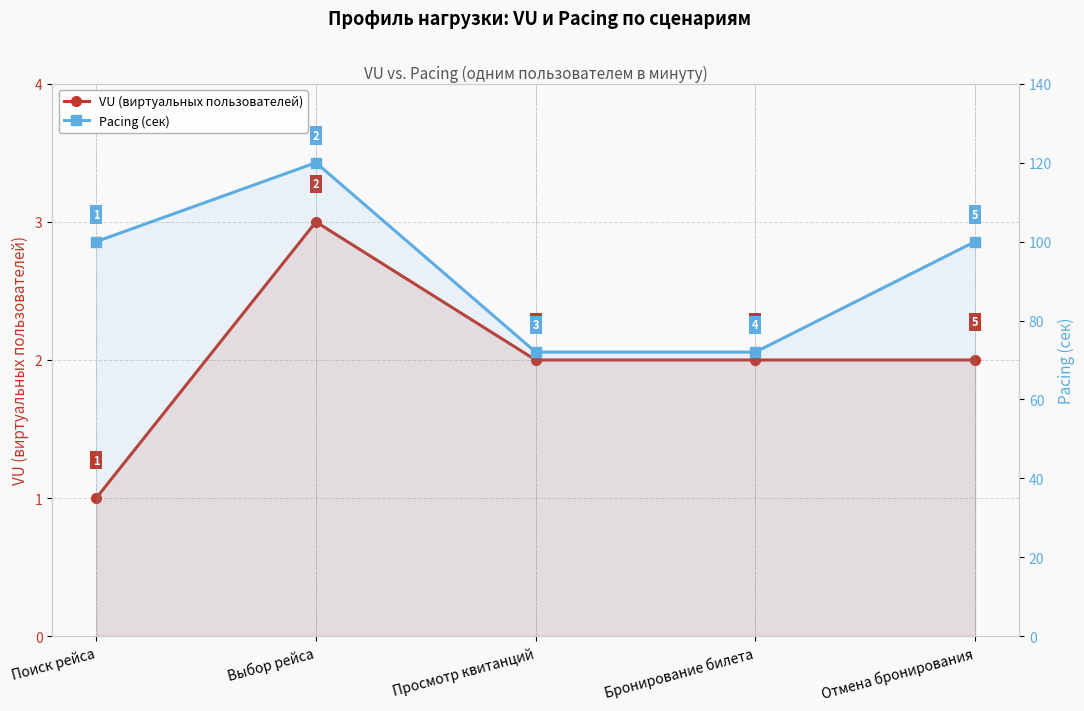

Rank the series by their maximum value, from lowest to highest.

VU (виртуальных пользователей), Pacing (сек)